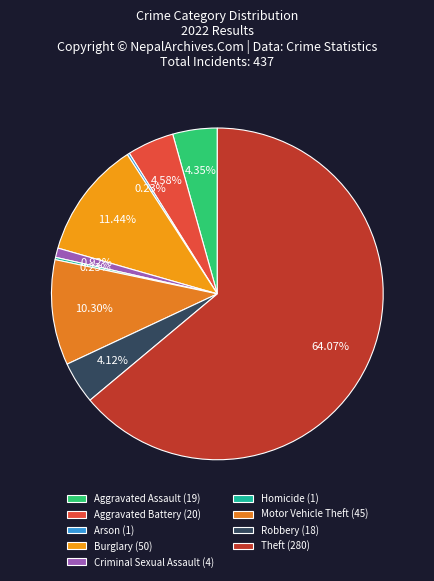

Which has a higher value, Burglary or Arson?

Burglary